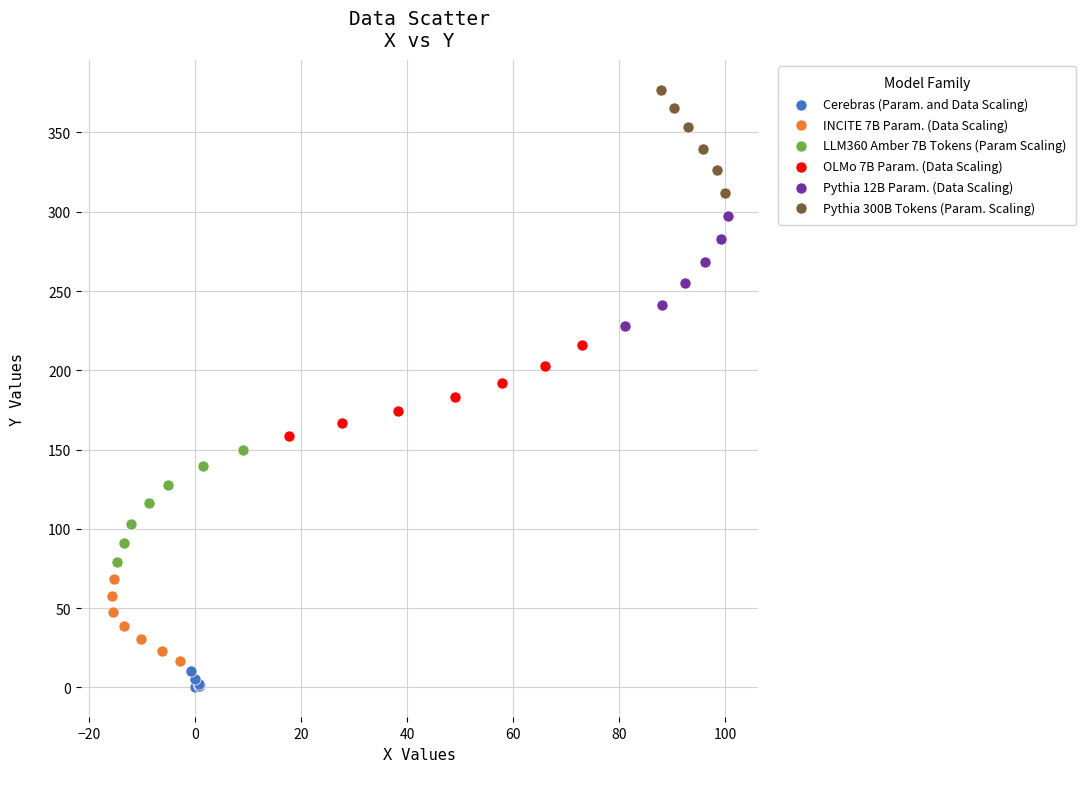

Which series reaches the maximum Y coordinate?

Pythia 300B Tokens (Param. Scaling)